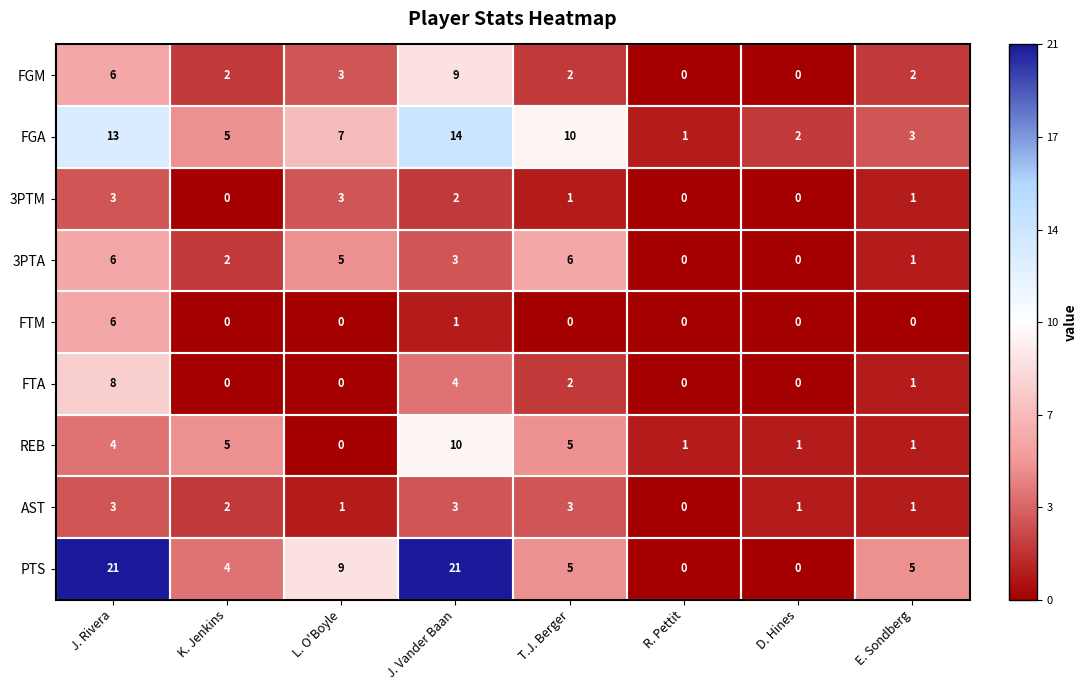

The value of 3PTA at L. O'Boyle is 5. True or false?

True